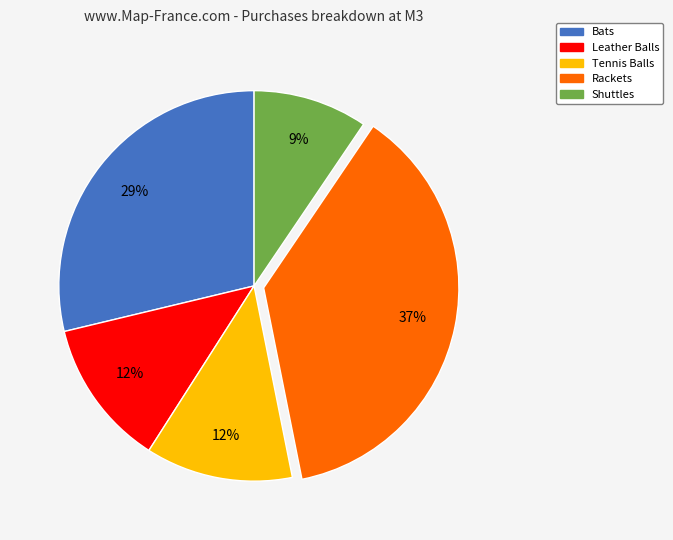

Approximately how many times larger is the value at Bats compared to Leather Balls?

2.4